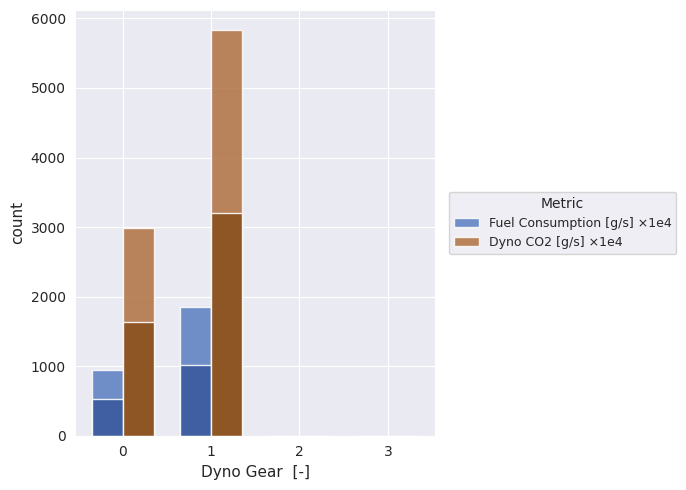

Rank the series at 2 from highest to lowest value.

Fuel Consumption [g/s] ×1e4, Dyno CO2 [g/s] ×1e4